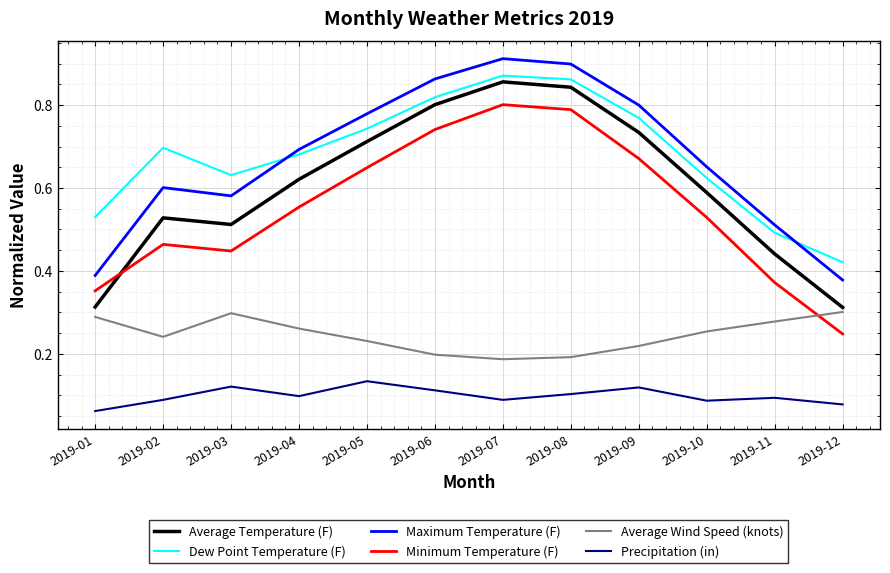

What is the total value across all series at 2019-03?

2.6